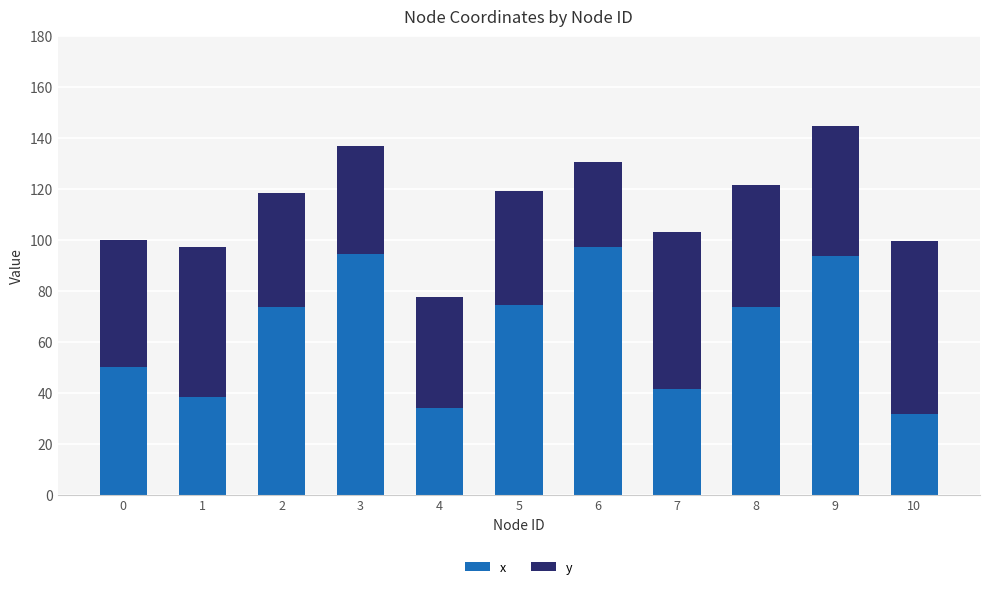

At which category is the sum across all series the highest?

9